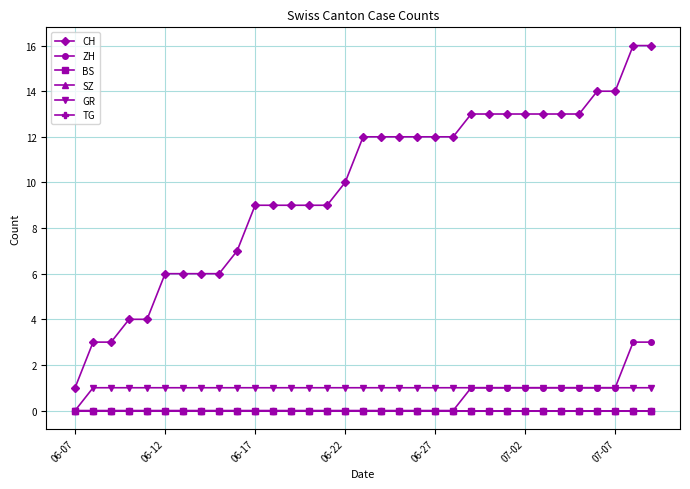

Which series has the largest range (max minus min)?

CH